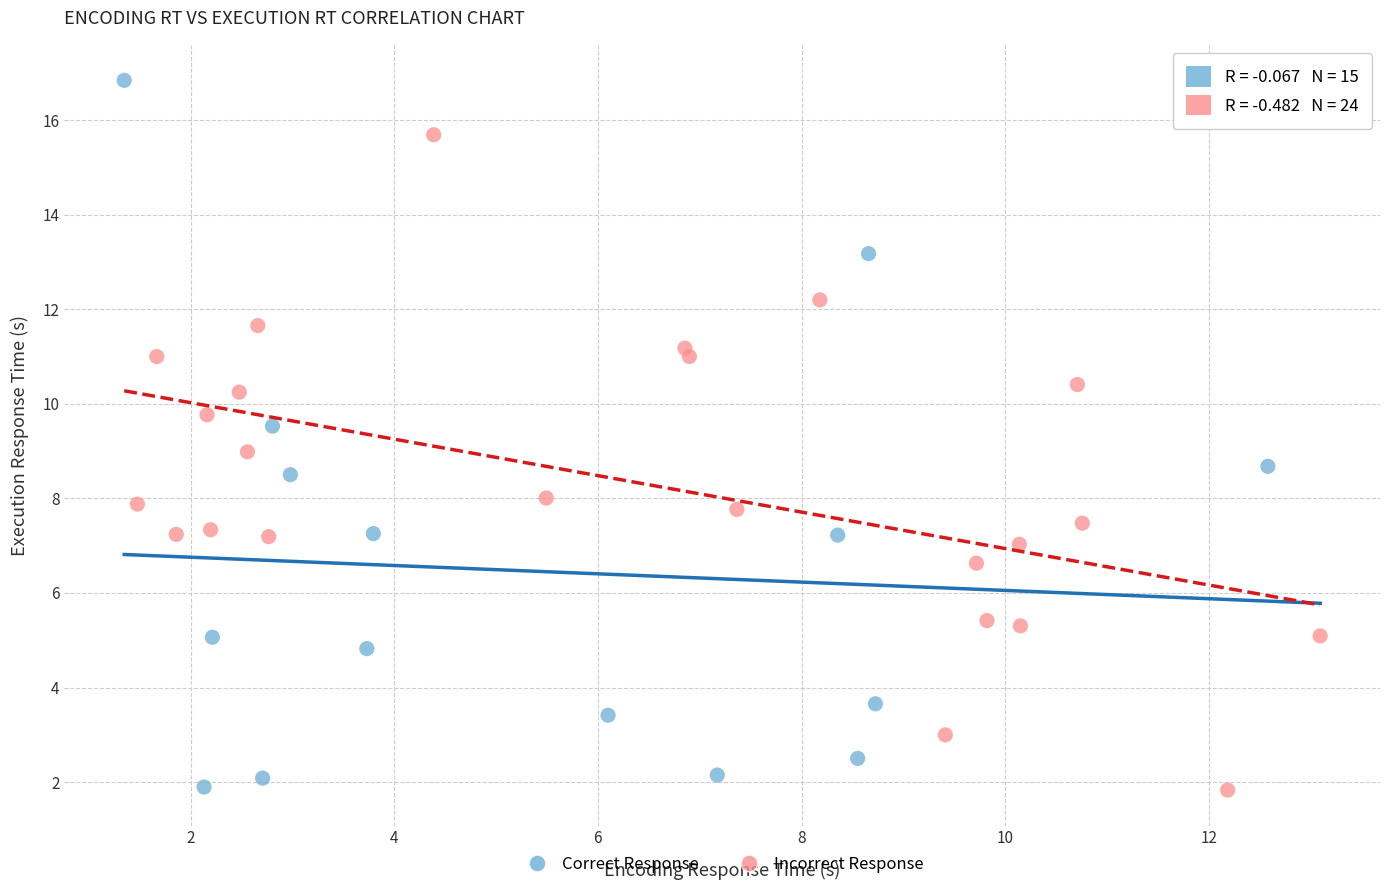

Which series contains the highest Y value?

Correct Response